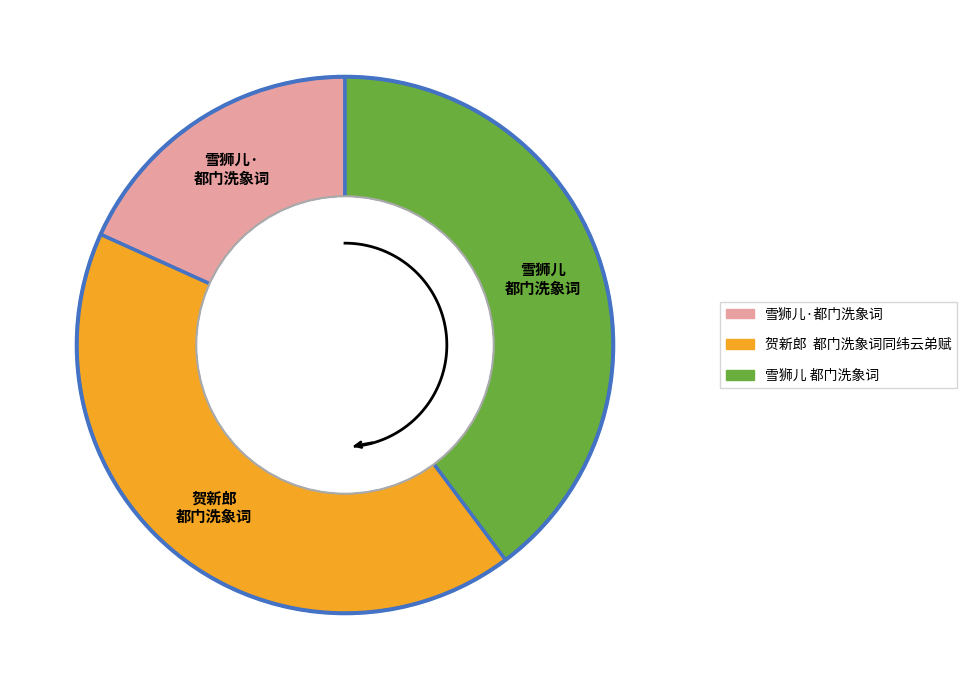

To the nearest percent, what is the combined percentage of 贺新郎  都门洗象词同纬云弟赋 and 雪狮儿·都门洗象词?

60%